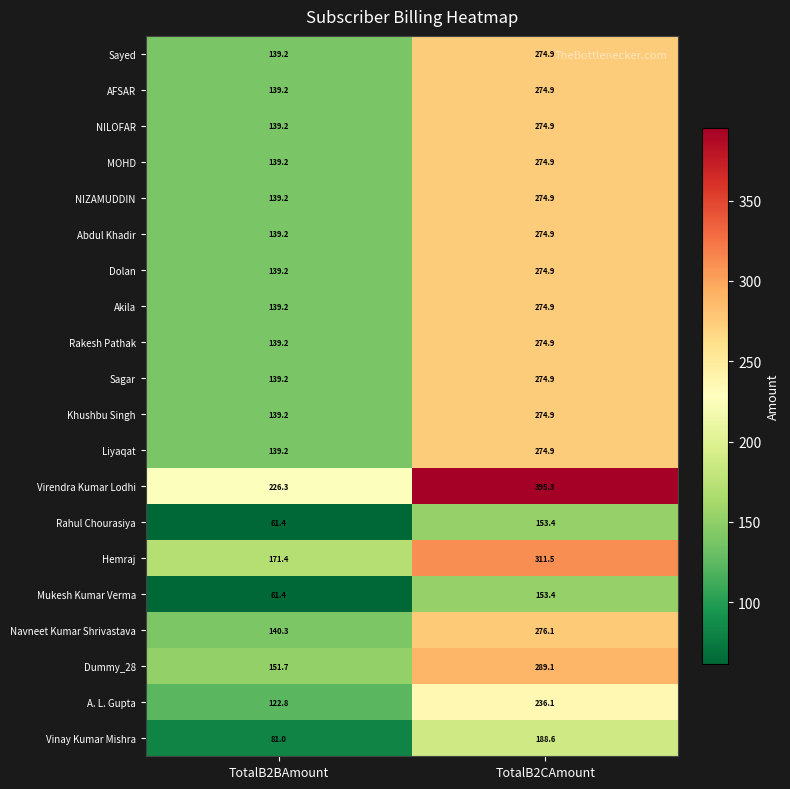

What is the minimum value shown in the chart?

61.4